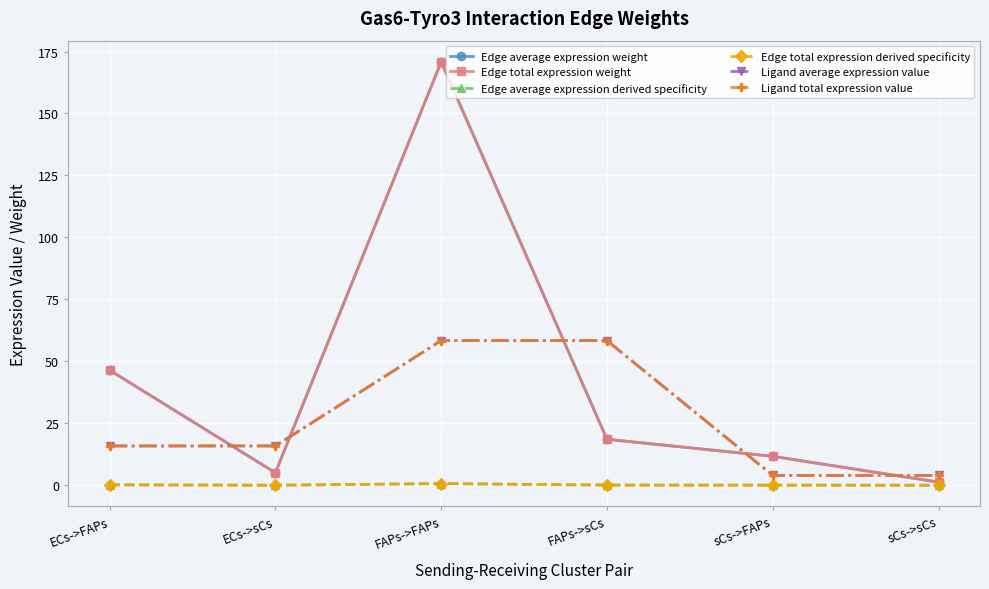

Is this an area chart (filled region under the line)?

No